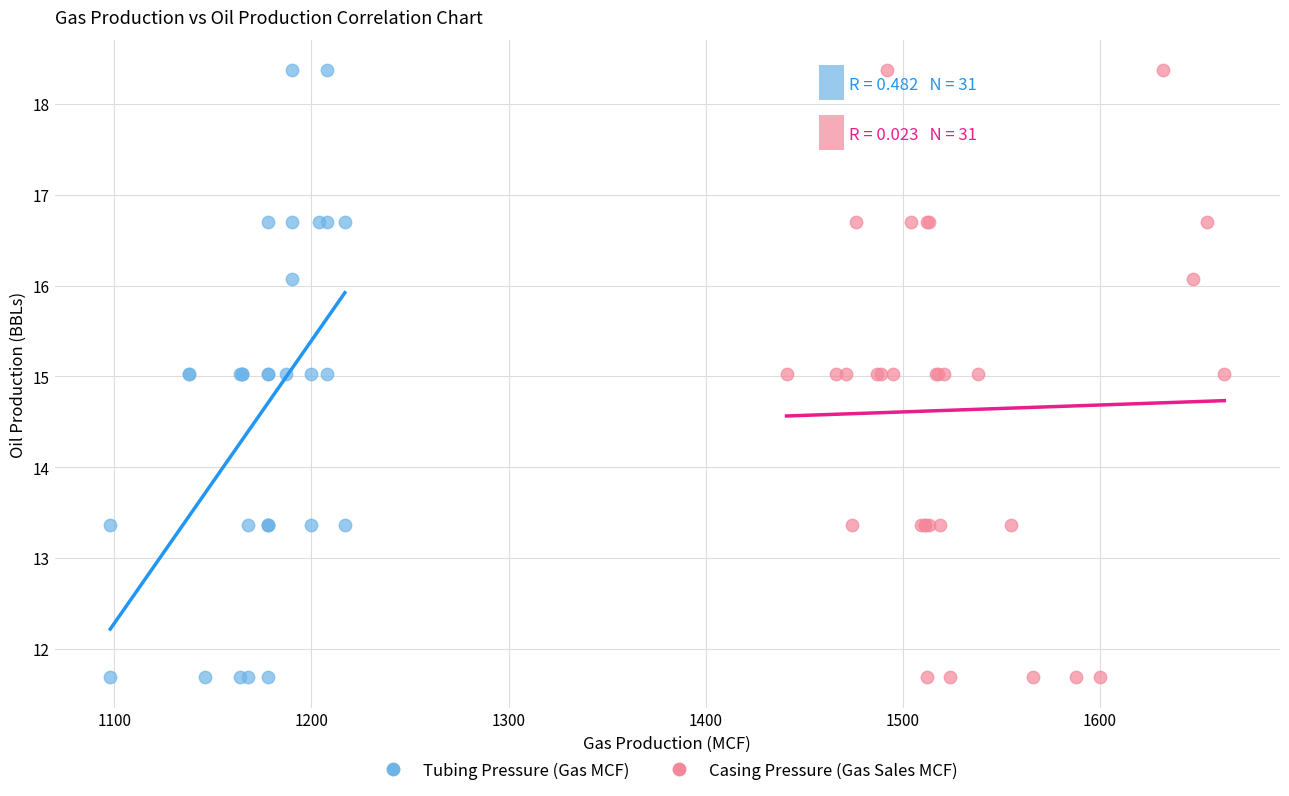

What are all the series names shown in the legend?

Tubing Pressure (Gas MCF), Casing Pressure (Gas Sales MCF)